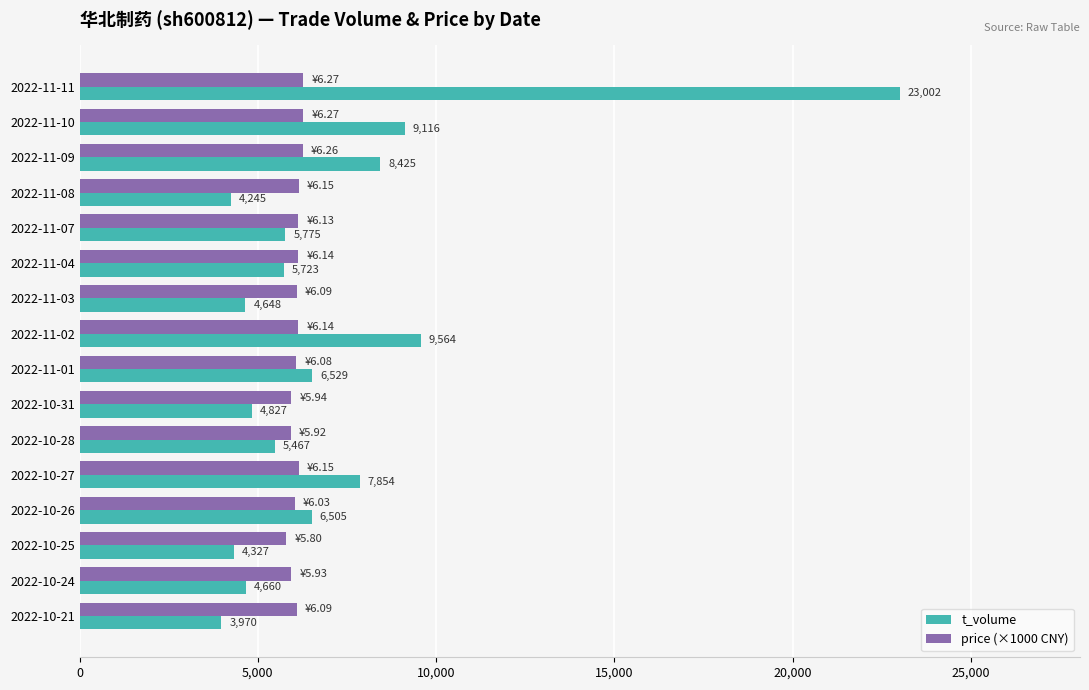

Where is price (×1000 CNY) nearest to the value 6035?

2022-10-26